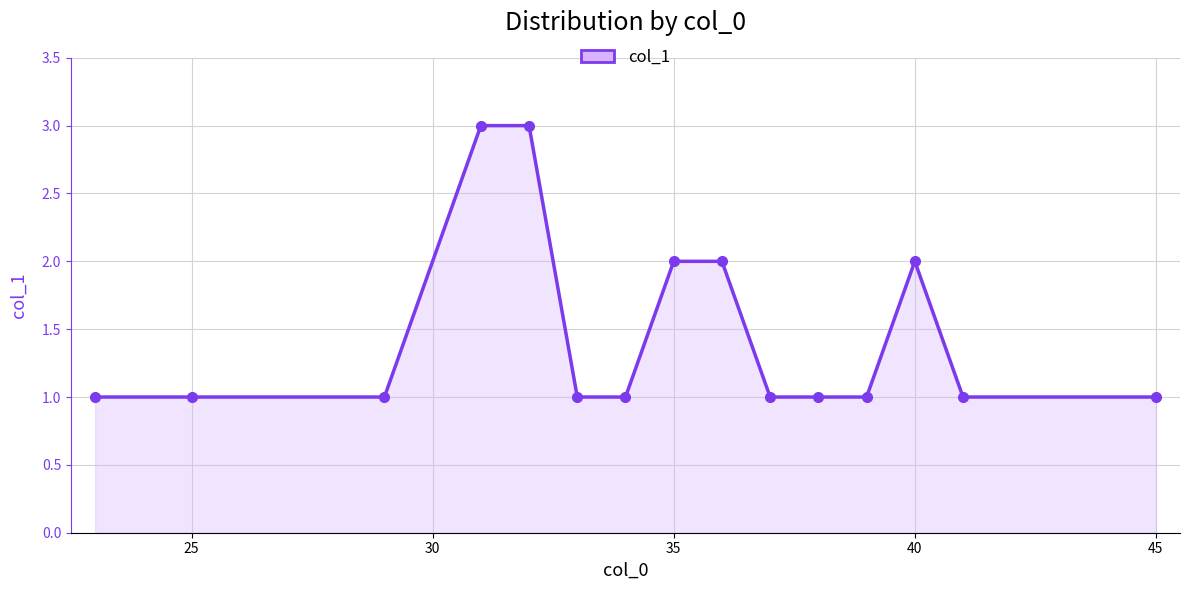

What is the minimum value shown in the chart?

1